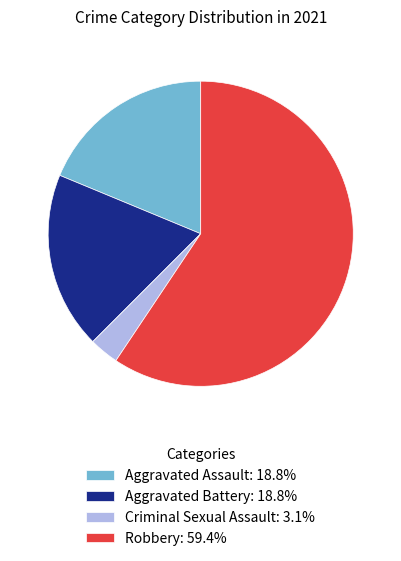

How many slices are in this pie chart?

4